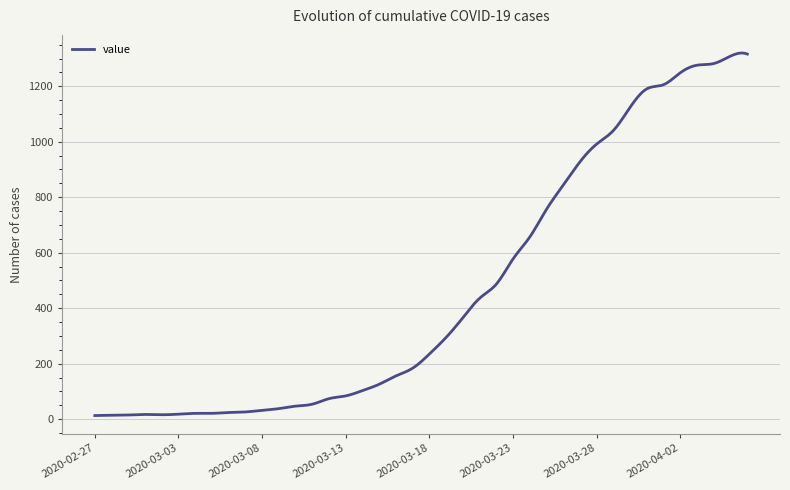

What is the maximum value shown in the chart?

1319.9